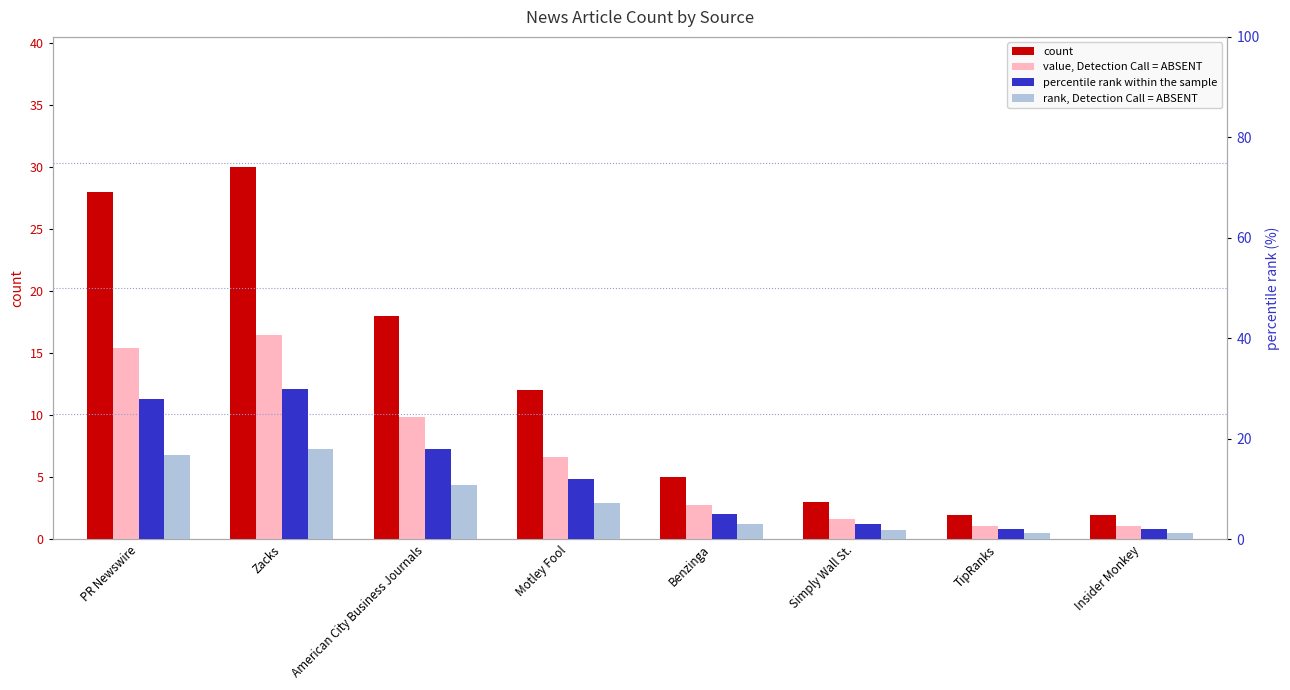

What is the minimum value shown in the chart?

1.1